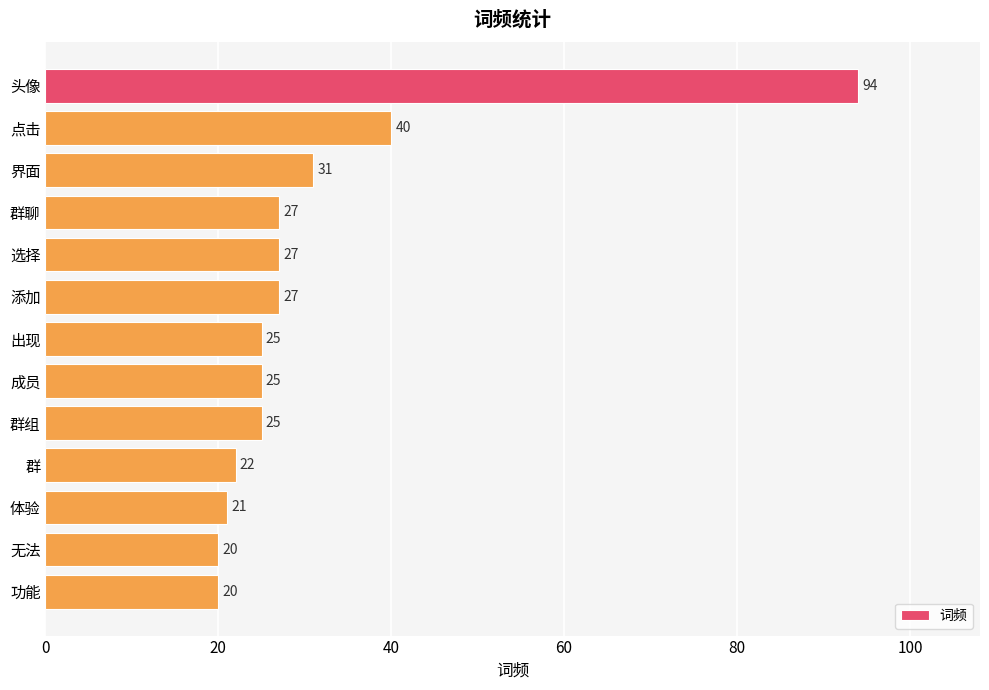

At which label is the value closest to 57?

点击